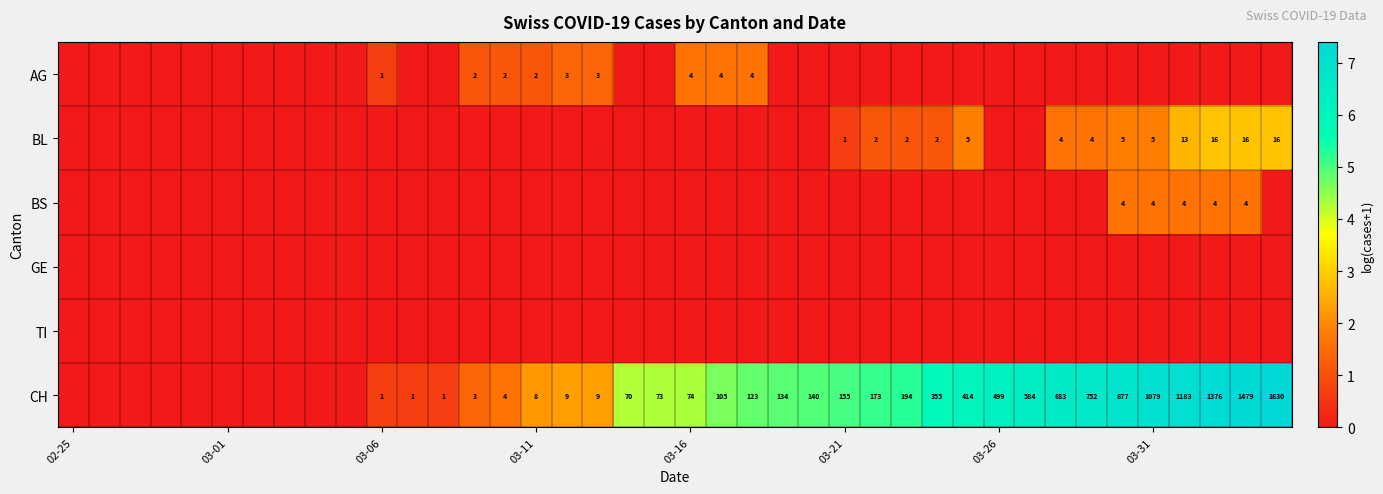

How many distinct data groups are displayed?

6